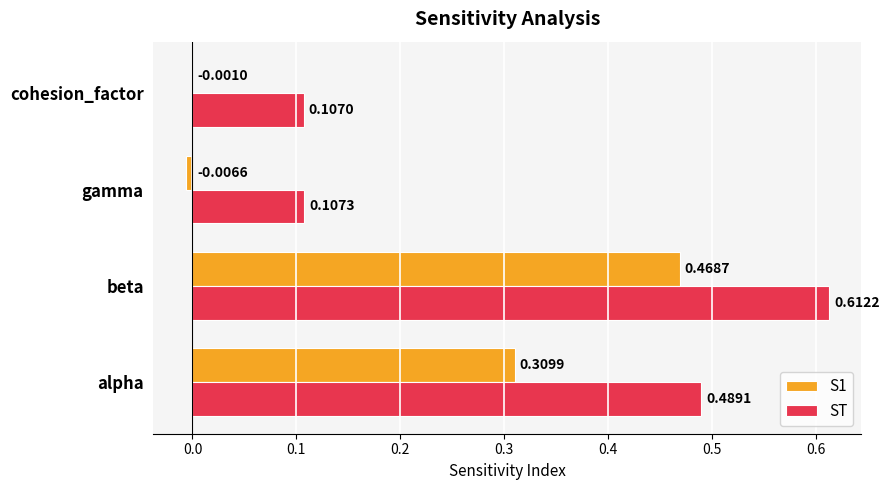

Which series has the widest spread of values?

ST